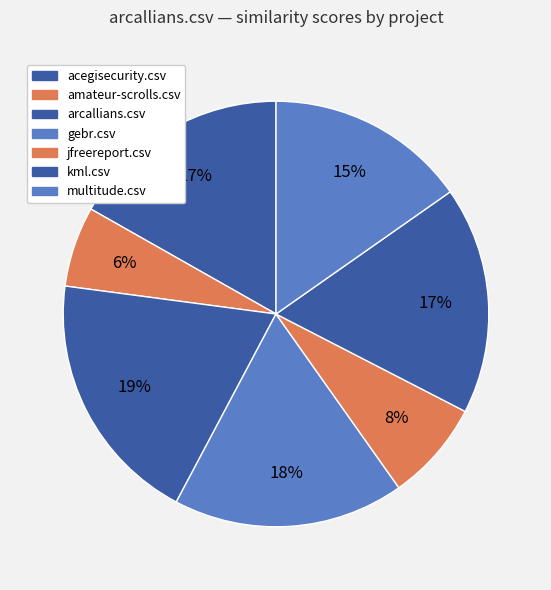

Which category has the smallest portion of the pie?

amateur-scrolls.csv